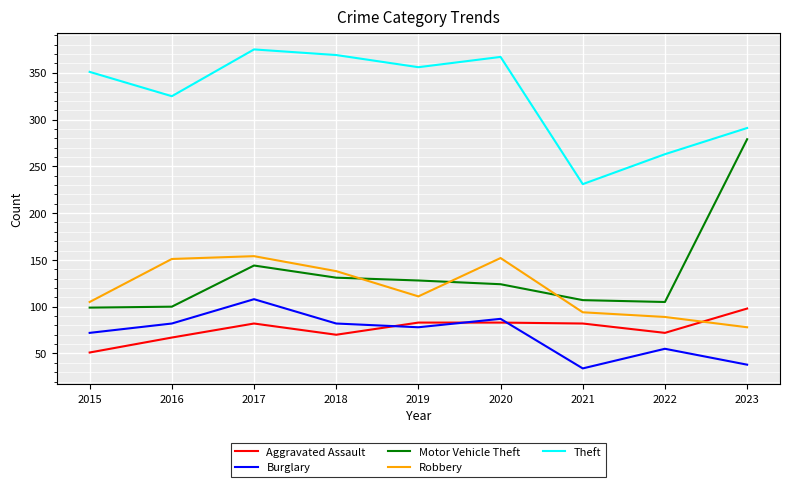

Where is Motor Vehicle Theft nearest to the value 189?

2017